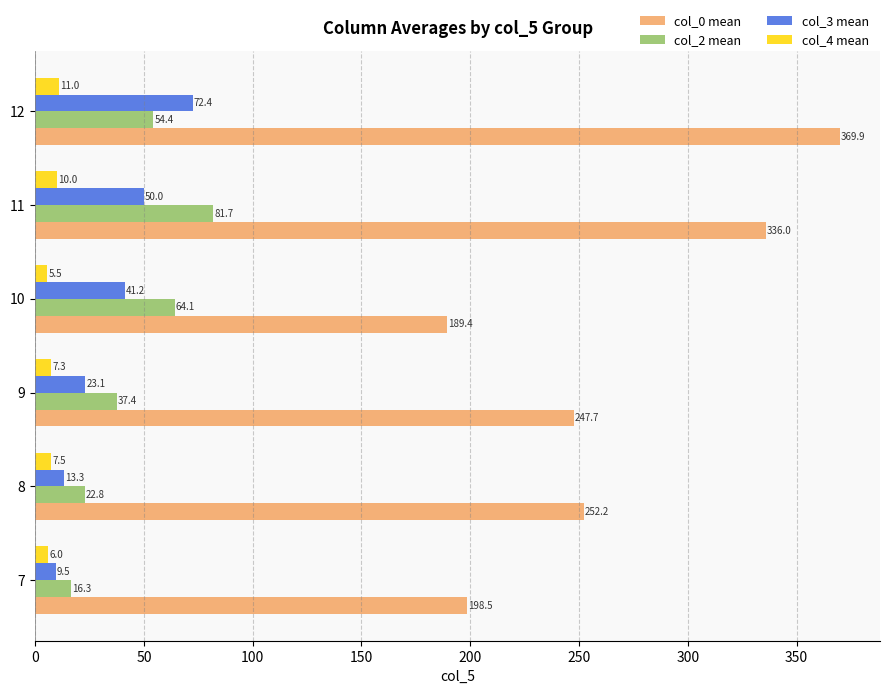

The value of col_0 mean at 11 is 572.4. True or false?

False